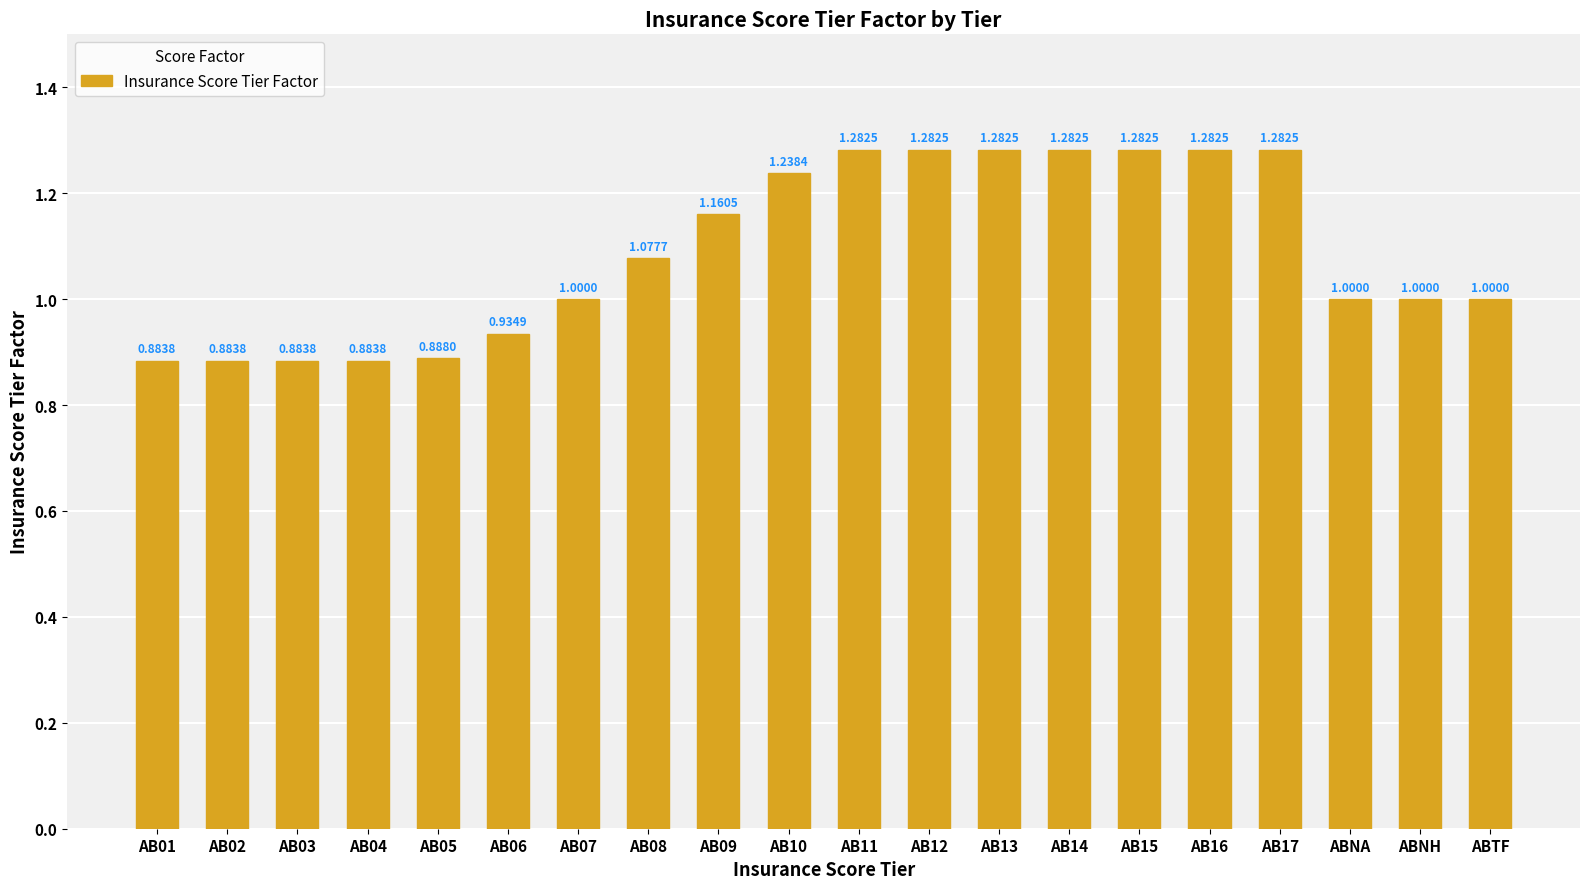

Between AB08 and AB09, which is larger?

AB09